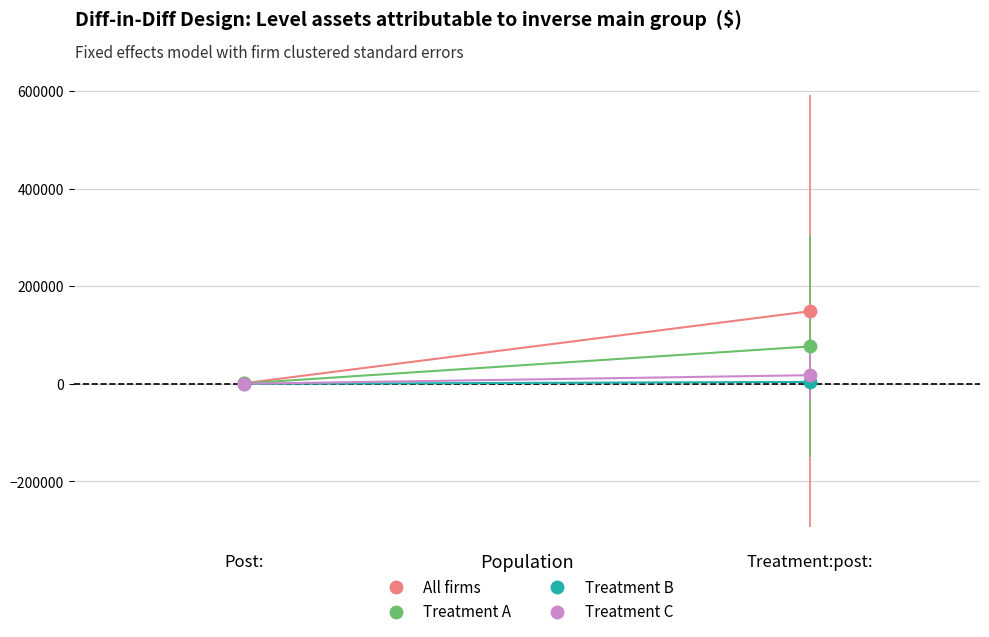

At how many categories does at least one series exceed 28275?

1